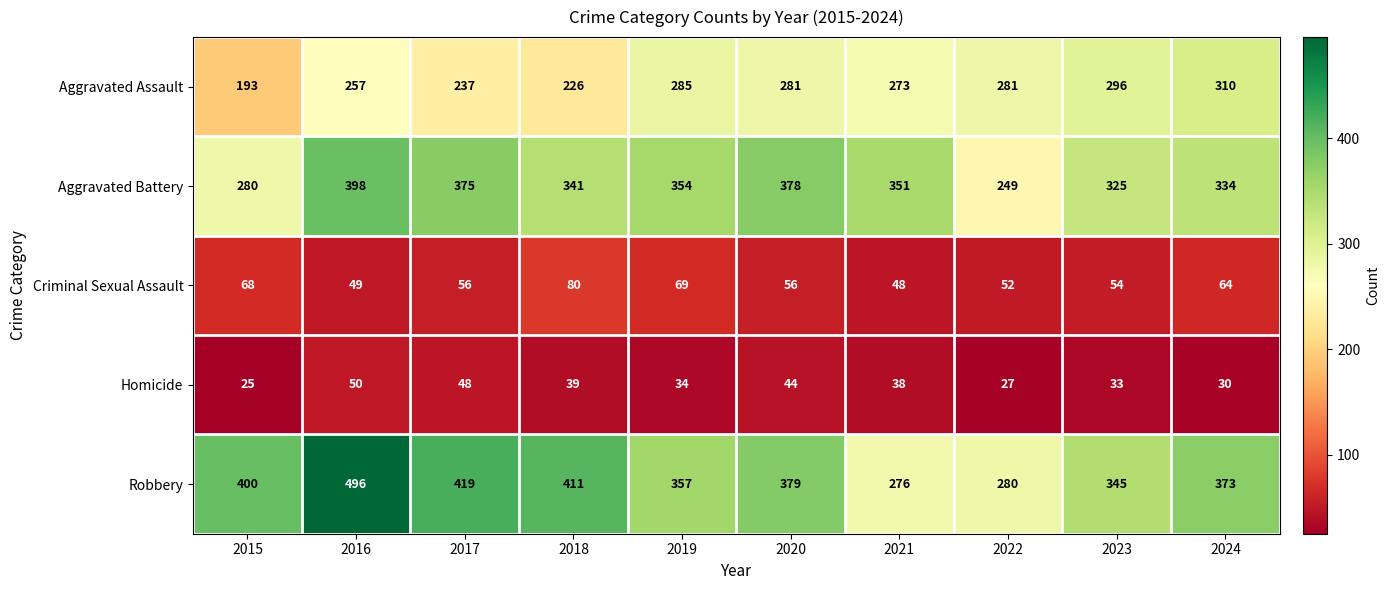

Is the value of Criminal Sexual Assault at 2016 greater than the value of Aggravated Assault at 2019?

No